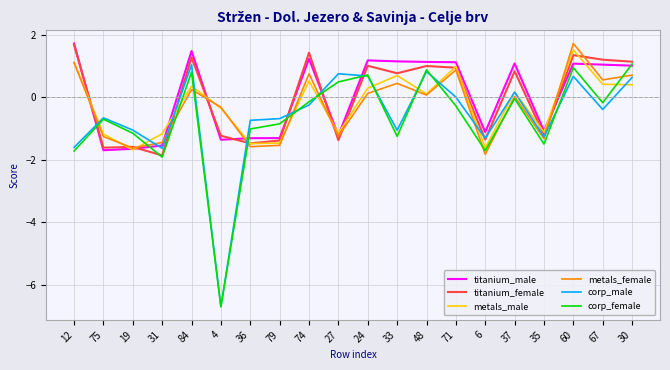

Is it true that corp_male equals 0.7 at 24?

True